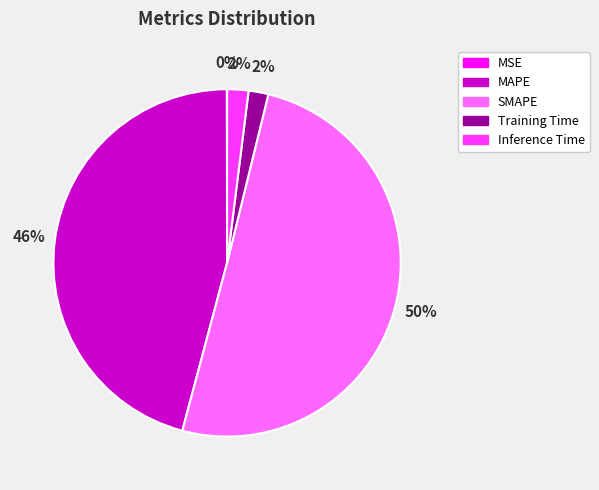

What is the majority slice?

SMAPE